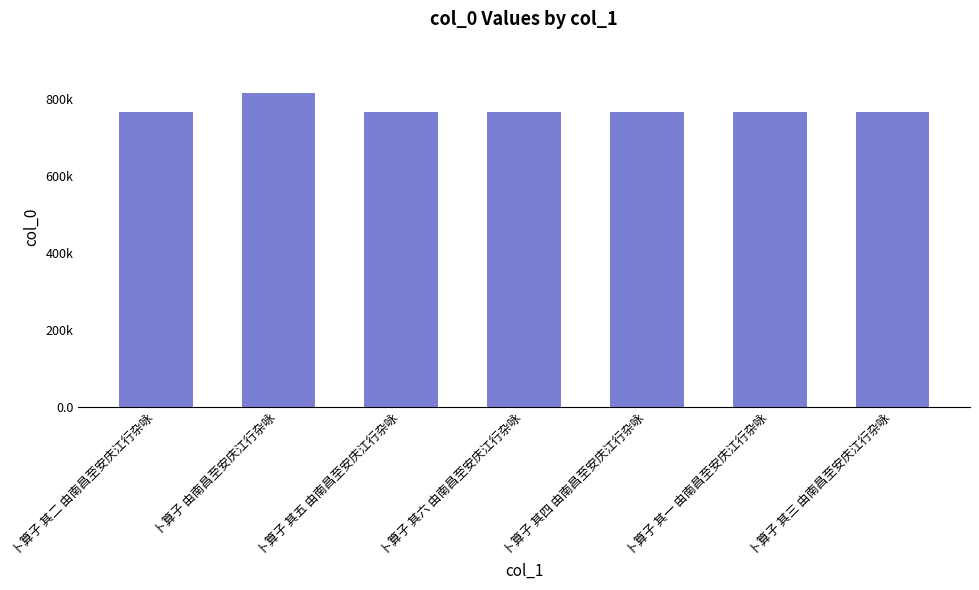

The value at 卜算子 其一 由南昌至安庆江行杂咏 is 219184. True or false?

False